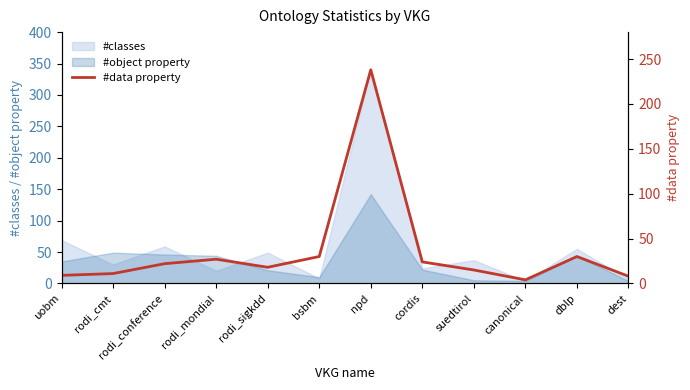

Reading left to right, extract all data points from this chart.

uobm=9	rodi_cmt=11	rodi_conference=22	rodi_mondial=27	rodi_sigkdd=18	bsbm=30	npd=238	cordis=24	suedtirol=15	canonical=4	dblp=30	dest=8